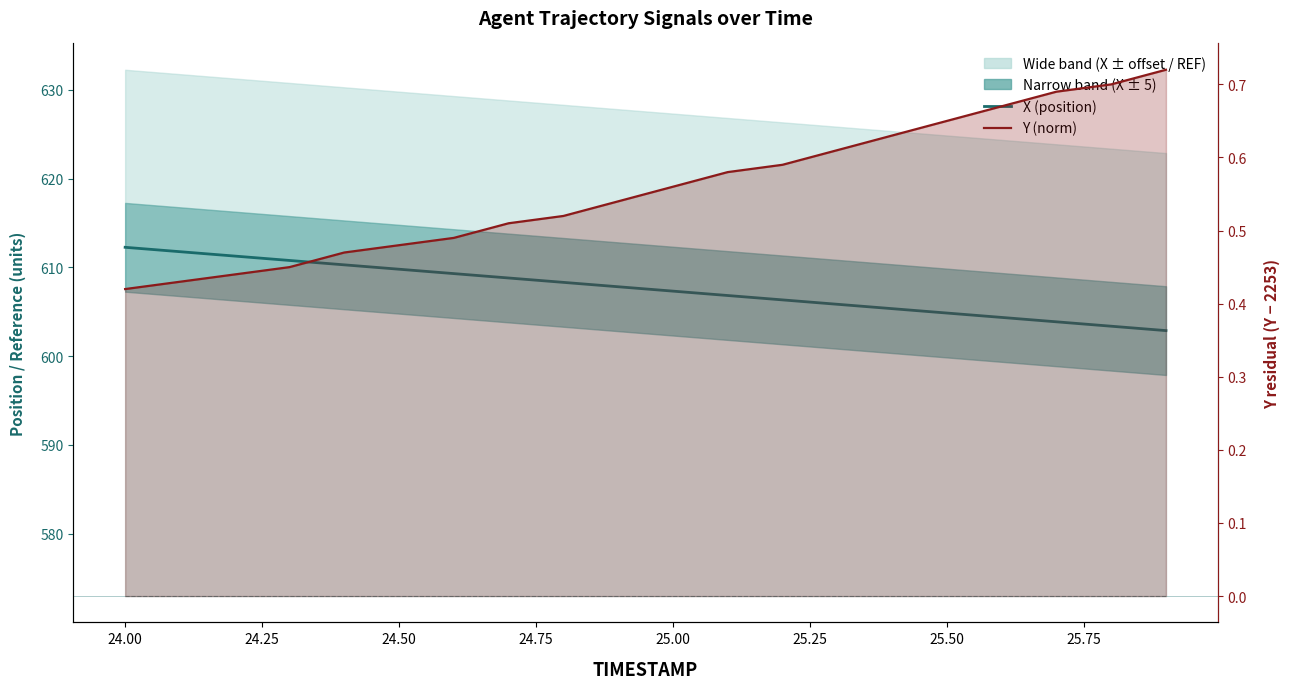

What is the label of the 4th point from the left?

24.50